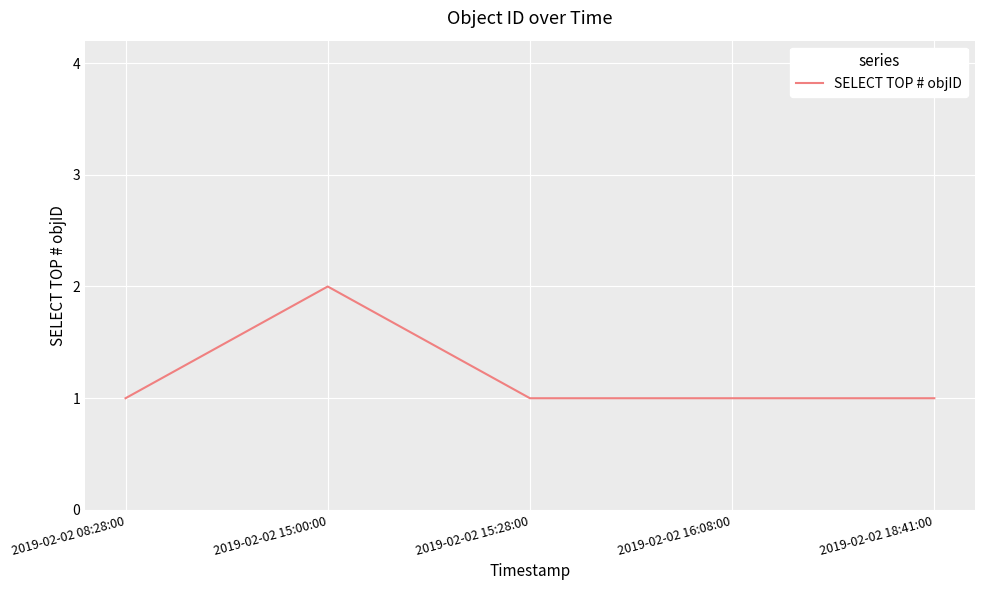

What is the sum of all values?

6